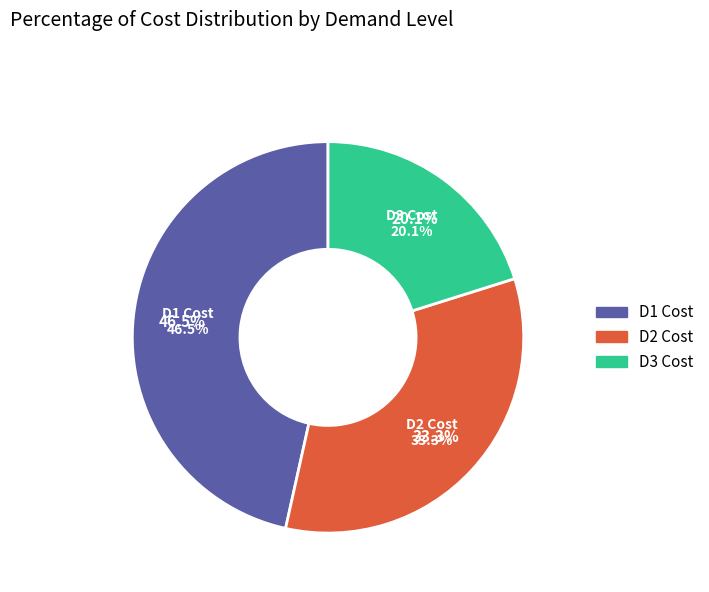

How many segments does this pie chart have?

3